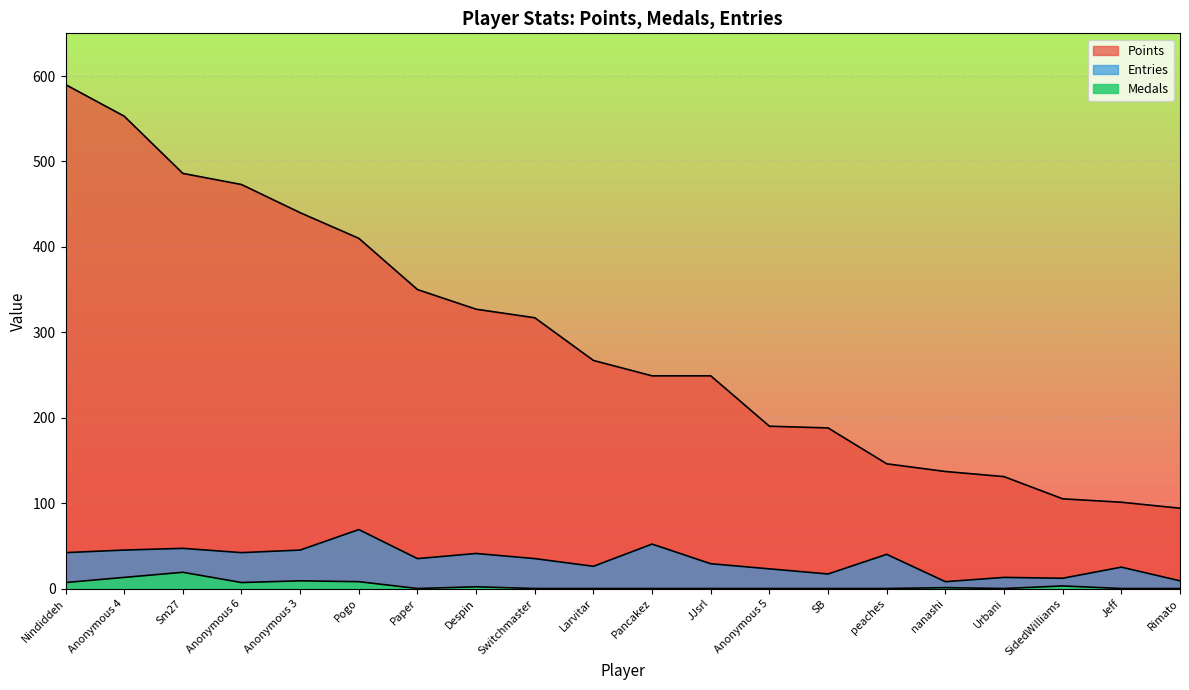

Rank the categories by Points value from lowest to highest.

Rimato, Jeff, SidedWilliams, Urbani, nanashi, peaches, SB, Anonymous 5, Pancakez, JJsrl, Larvitar, Switchmaster, Despin, Paper, Pogo, Anonymous 3, Anonymous 6, Sm27, Anonymous 4, Nindiddeh